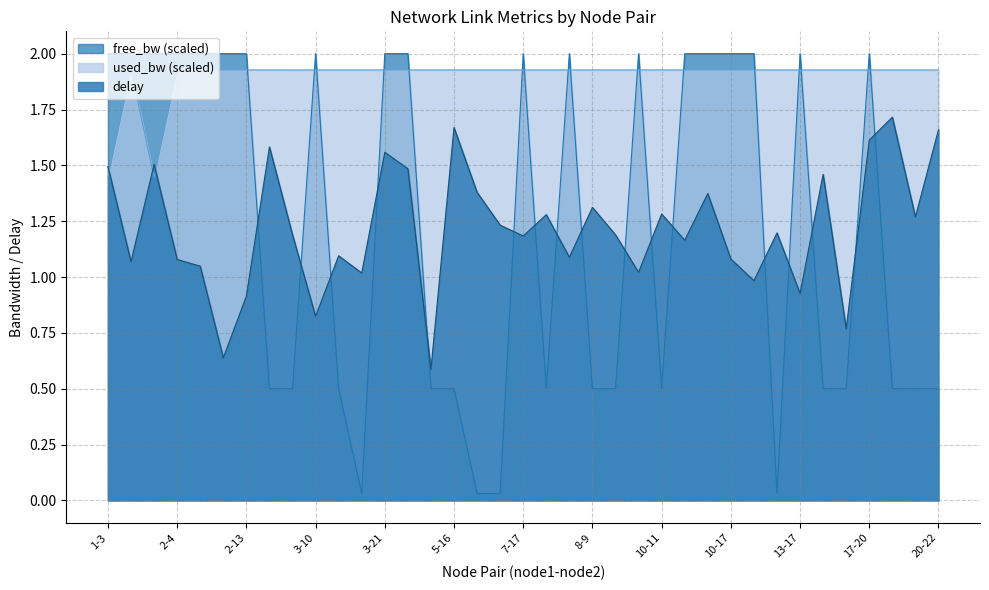

How many lines are shown in the chart?

3